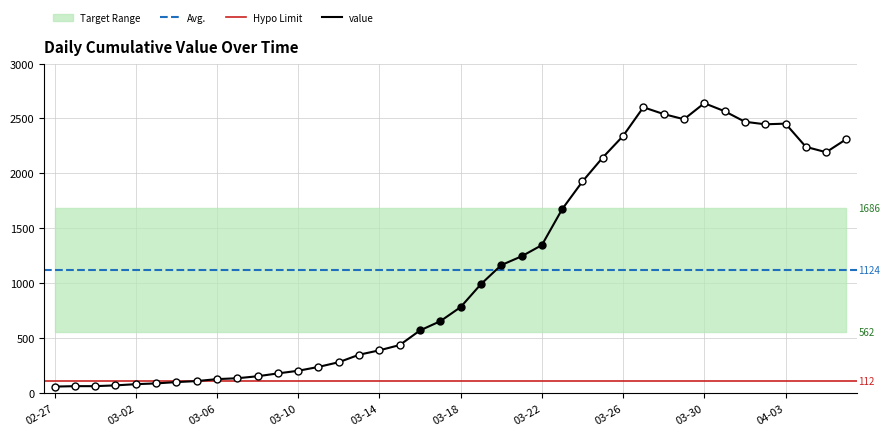

What is the maximum value for value?

2639